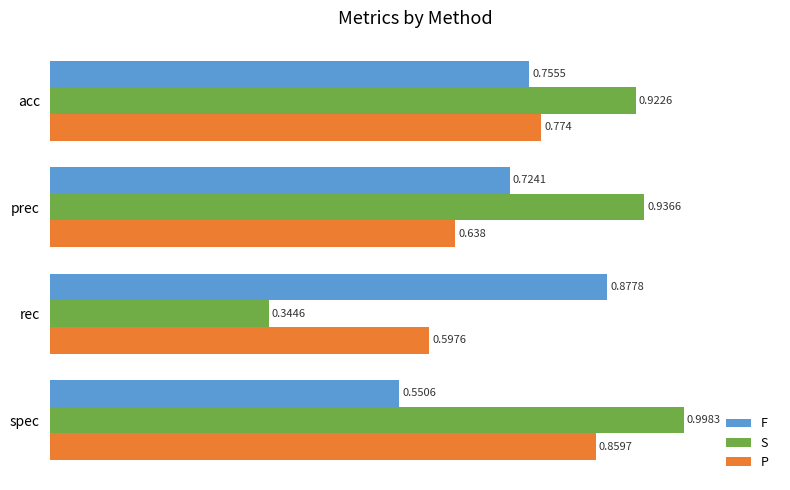

Where is P nearest to the value 0?

rec